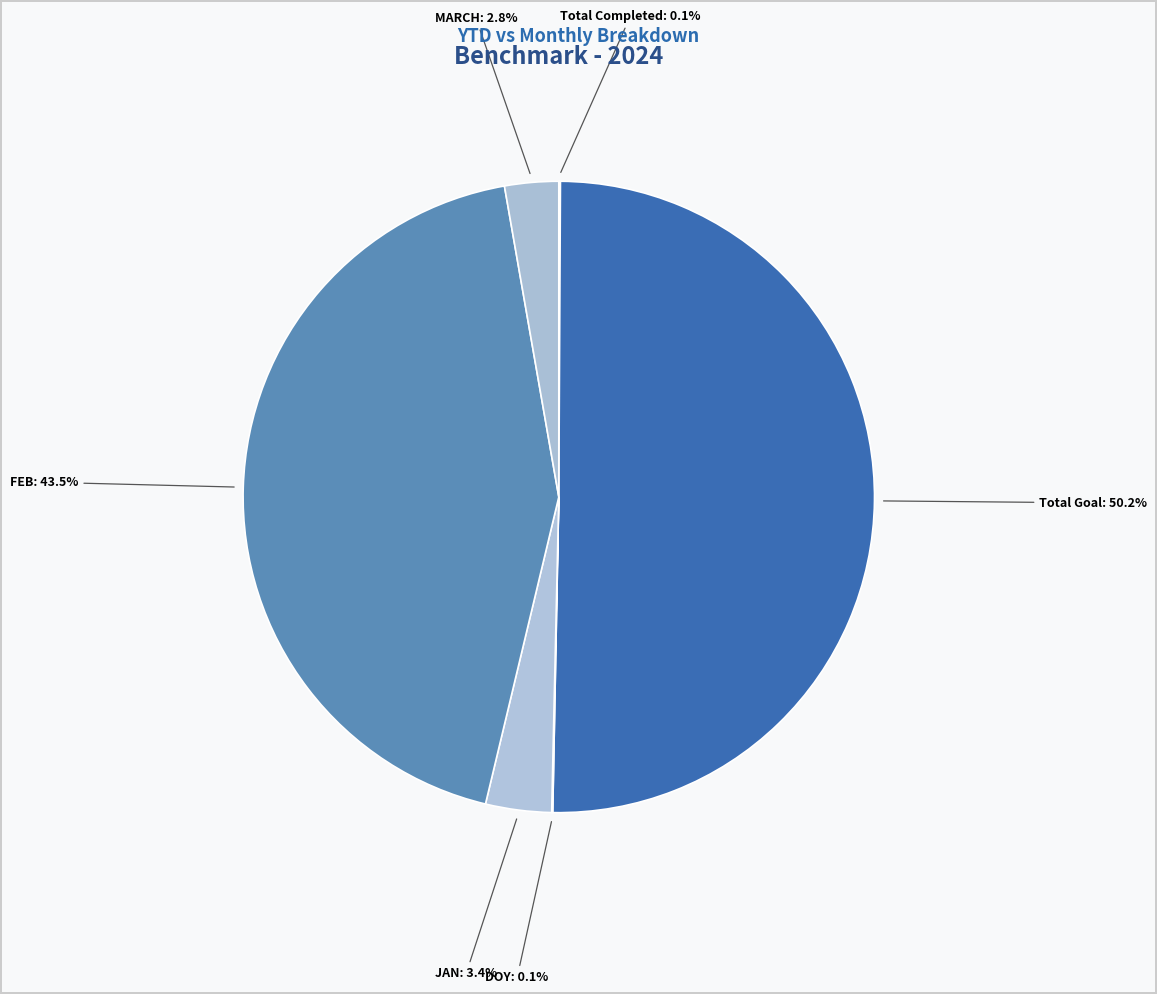

Does MARCH account for over 50% of the chart?

No